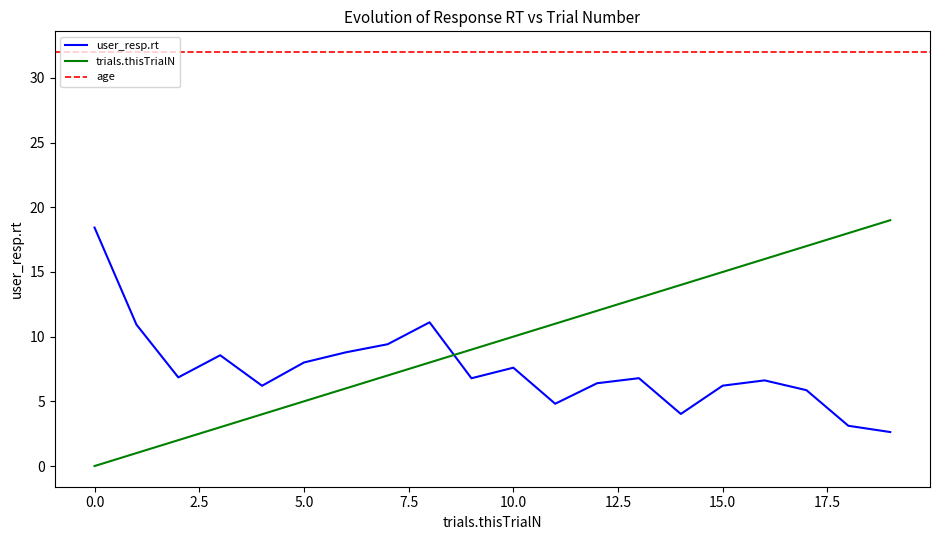

What is the lowest value of the user_resp.rt series?

2.6